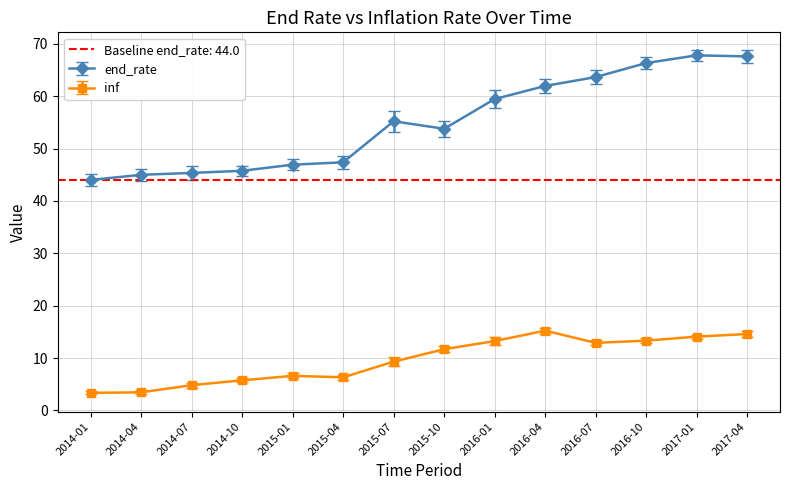

Is the value of end_rate at 2014-07 greater than the value of inf at 2017-04?

Yes